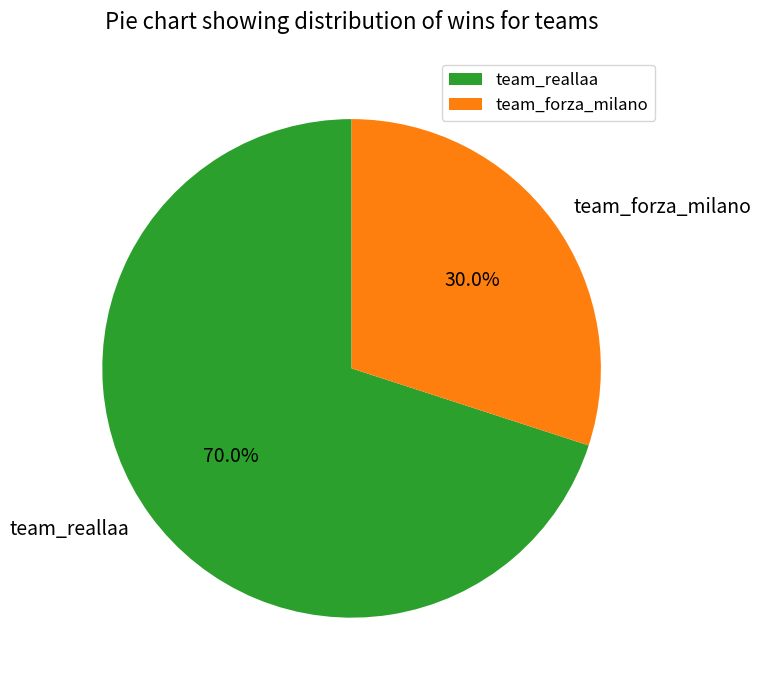

To the nearest percent, what is the difference between the team_forza_milano and team_reallaa slice percentages?

40%